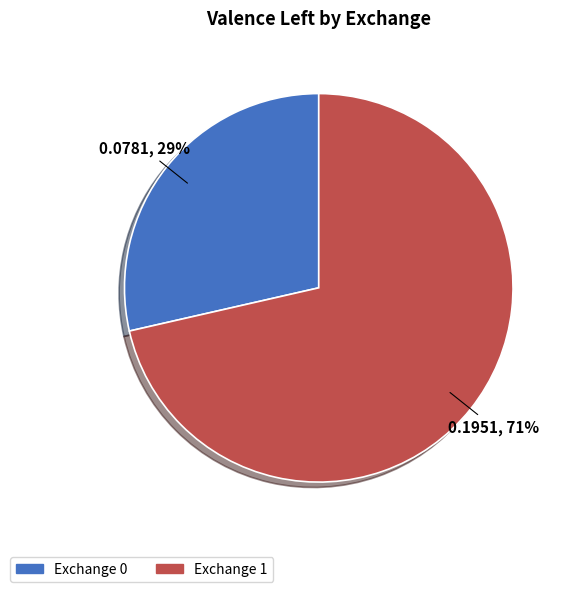

Rank the categories by value from highest to lowest.

Exchange 1, Exchange 0